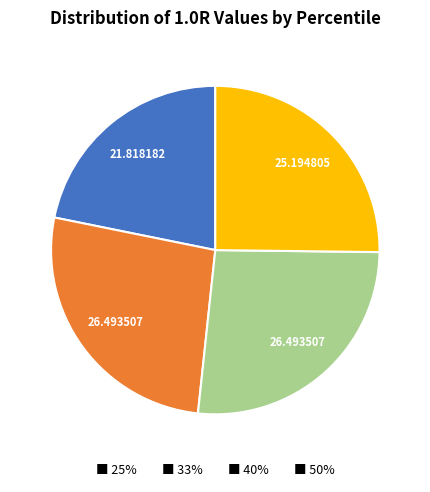

Is there any slice that represents more than half of the pie?

No